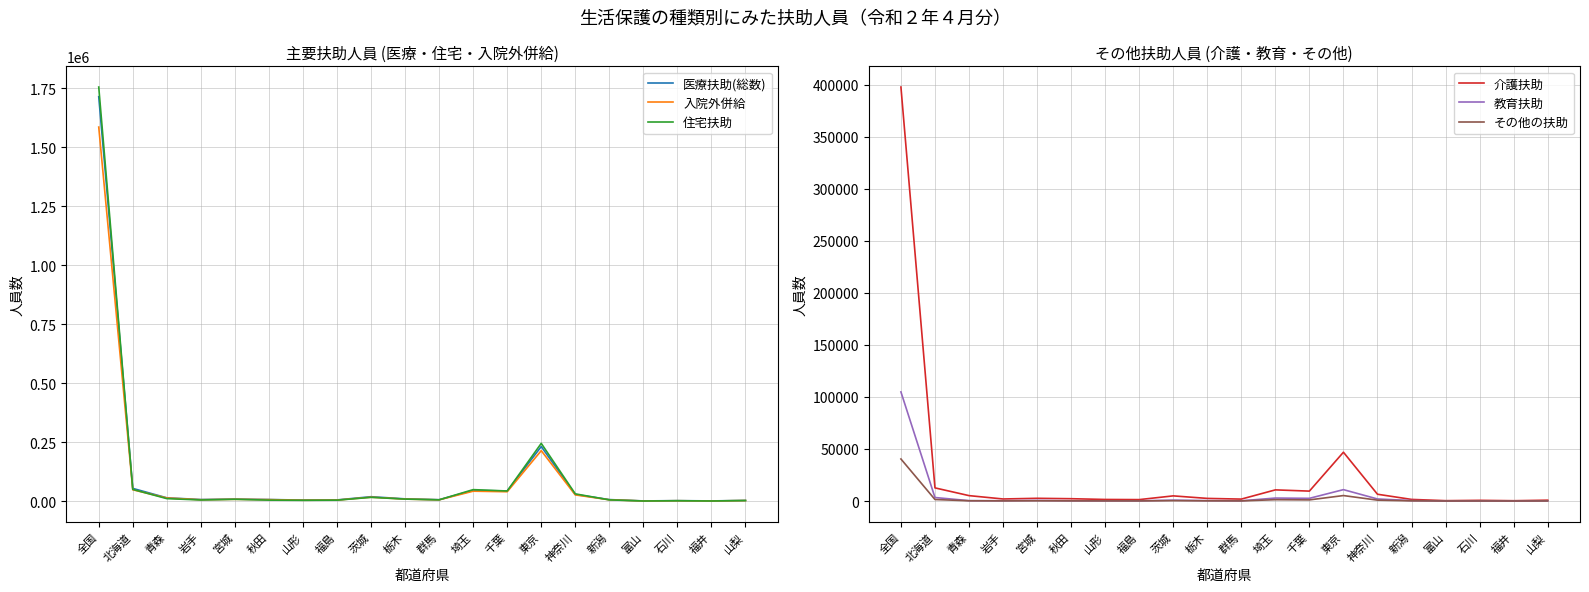

Which has a higher value, 北海道 or 全国?

全国